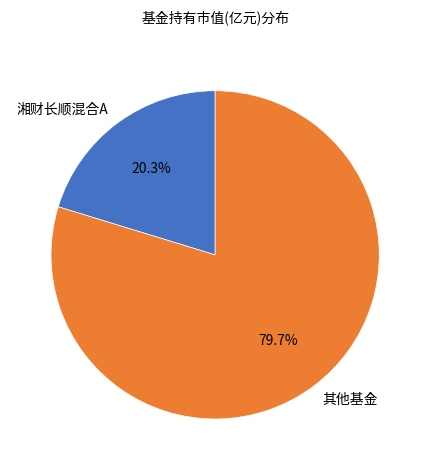

To the nearest percent, what is the difference between the largest and smallest slice percentages?

59%